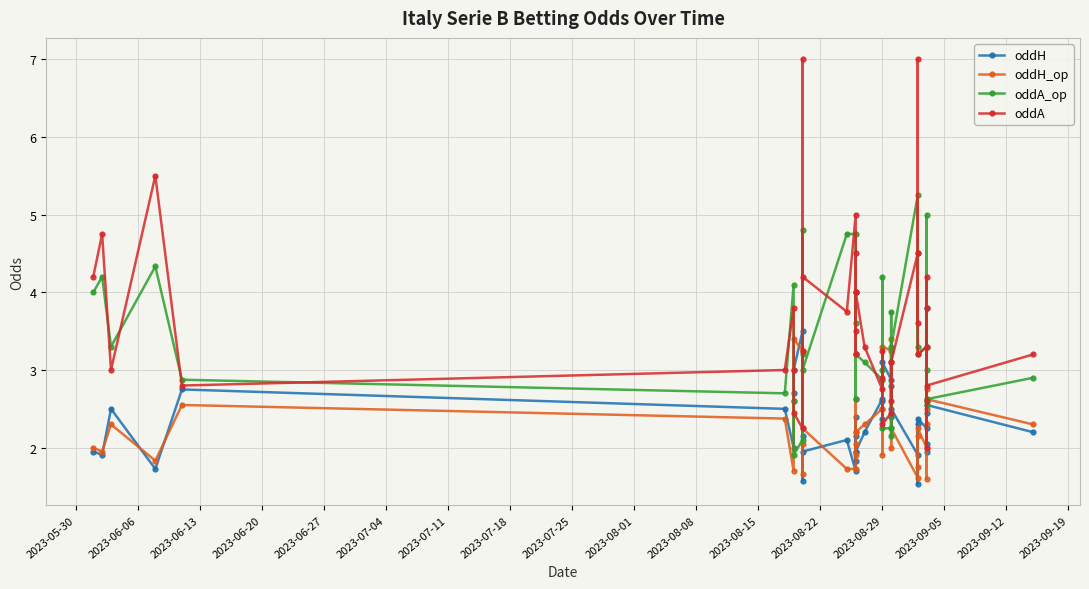

How many intersections are there between oddH_op and oddH?

22